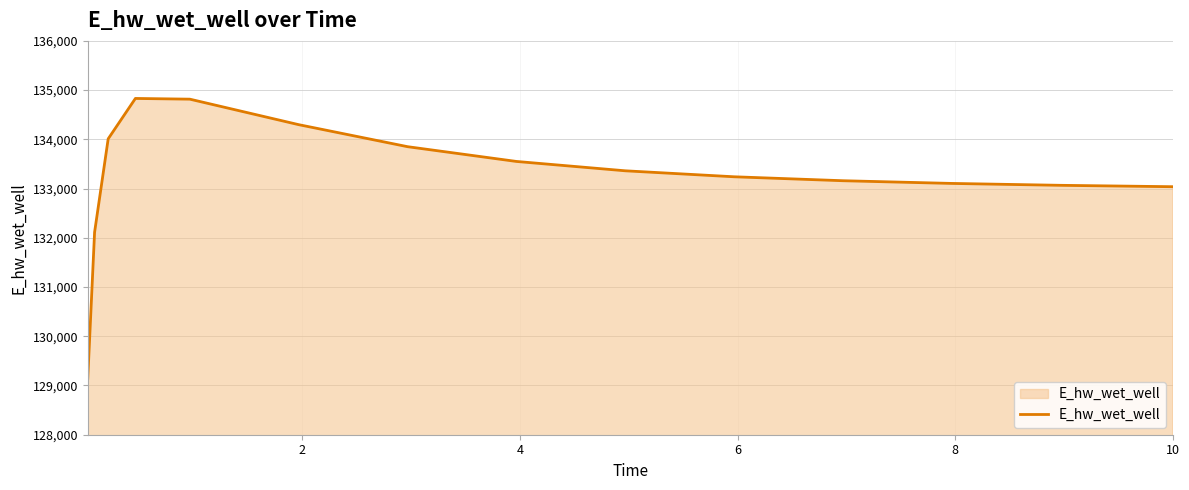

How many values exceed 133239?

8